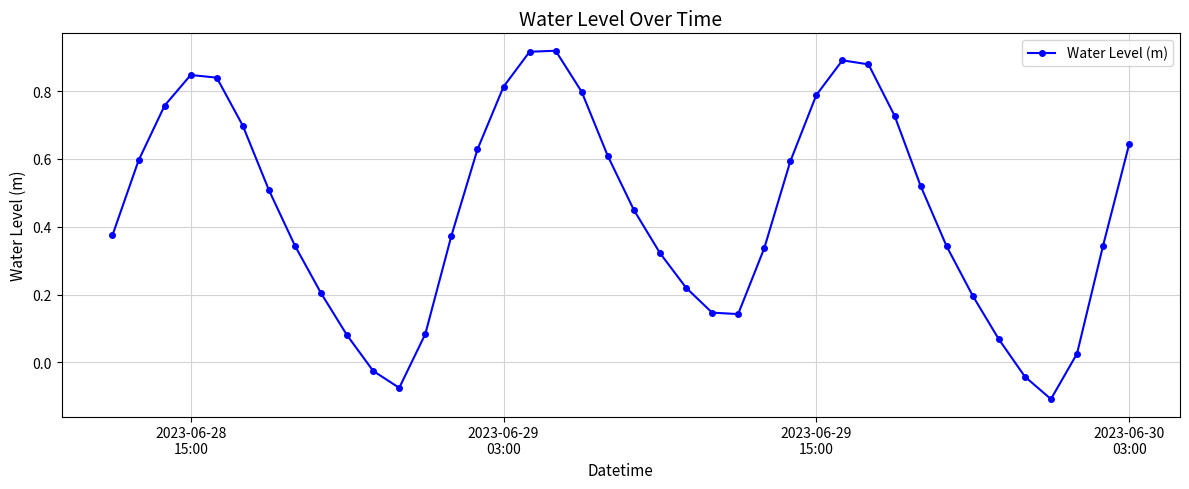

How many interior local peaks (higher than both neighbors) does the data have?

3